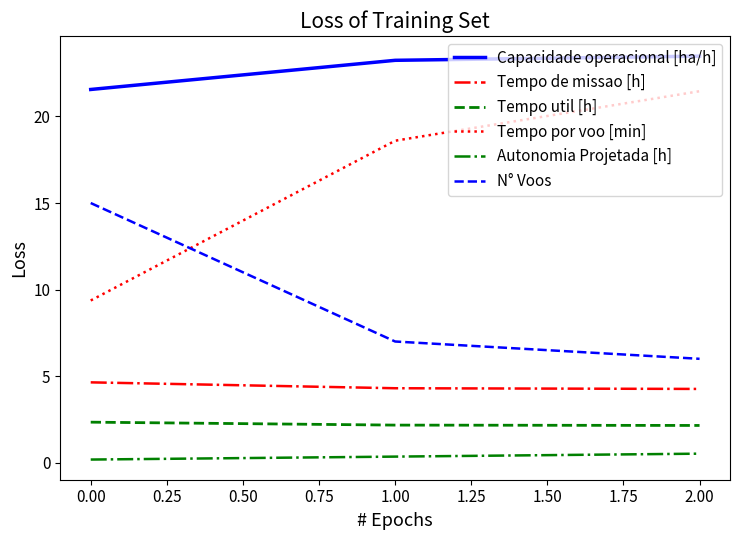

What is the spread (max minus min) of values at 2.00?

23.0